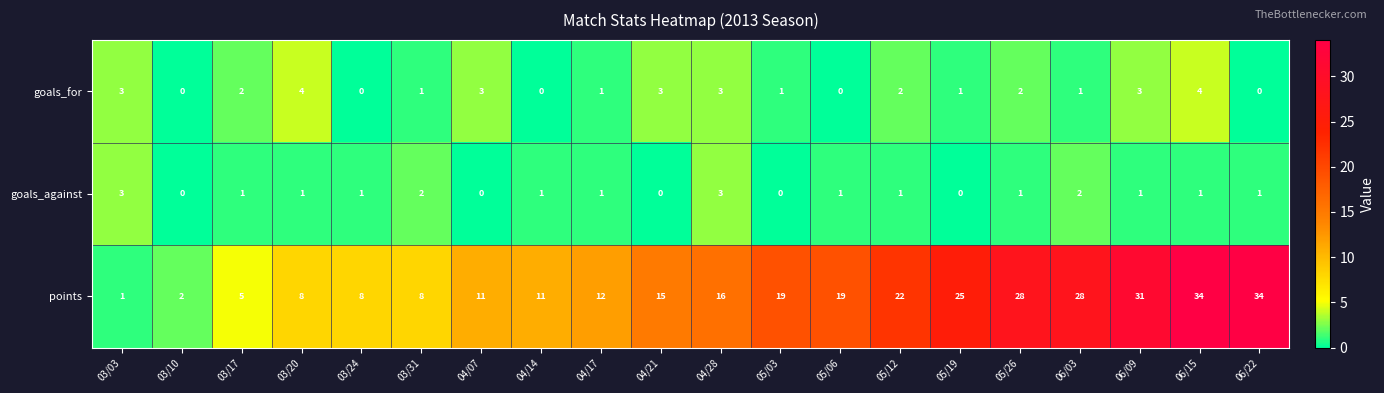

The goals_against series shows 1 at 04/14. True or false?

True